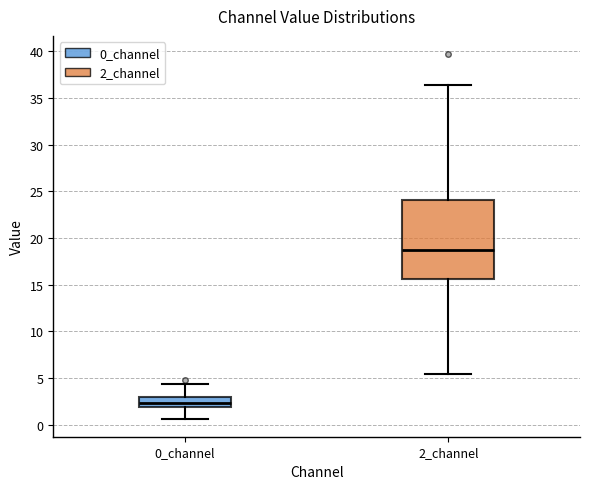

Reading left to right, read every box against the y-axis: the position of its median line, the range the box covers, and the ends of its whiskers. The values are not printed on the chart, so give them approximately, as read against the axis.

0_channel: median 2.5, box 2.0 to 3.0, whiskers 0.5 to 4.5
2_channel: median 19.0, box 15.5 to 24.0, whiskers 5.5 to 36.5